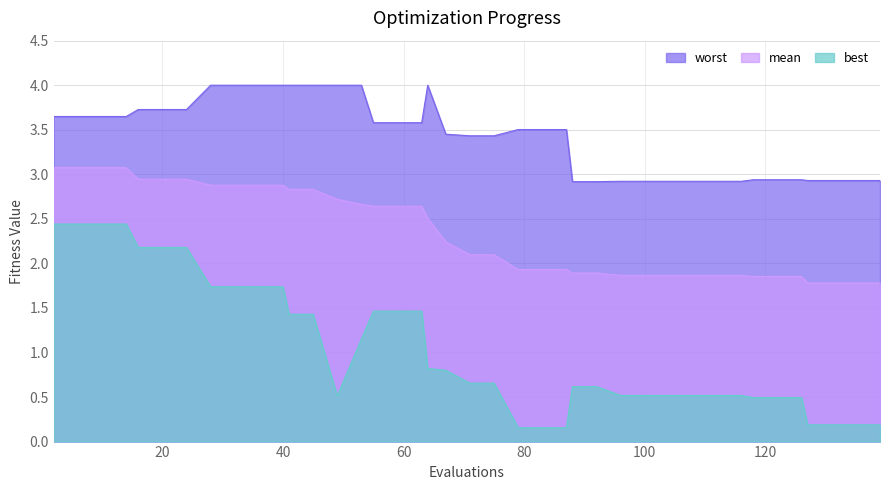

True or false: worst has a value of 2.9 at 127.

True